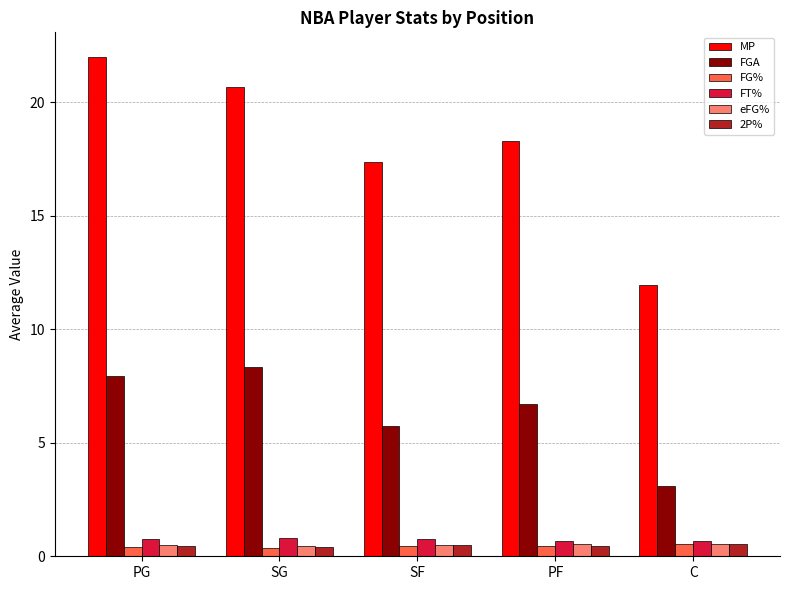

What is the value of the 2P% bar at the 3rd from the left?

0.5